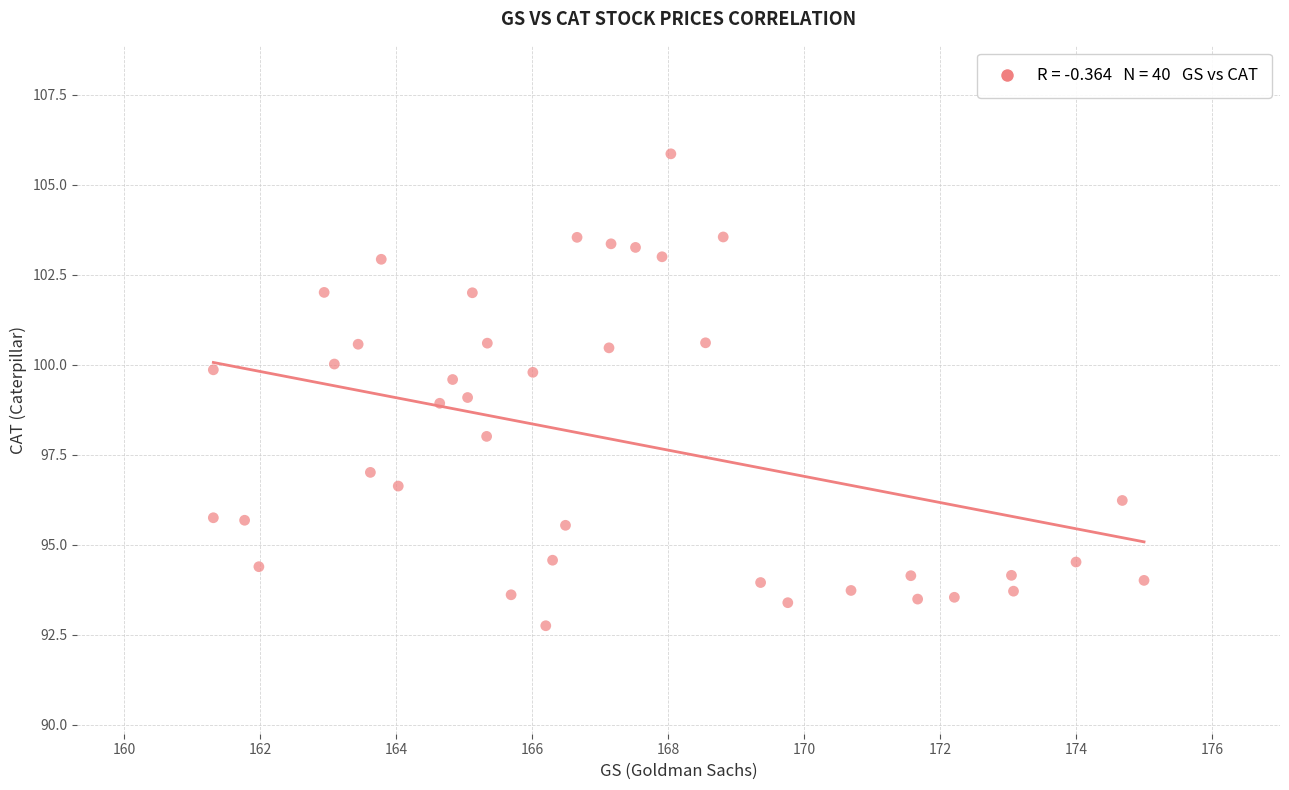

What is the range of Y values (max minus min)?

13.1